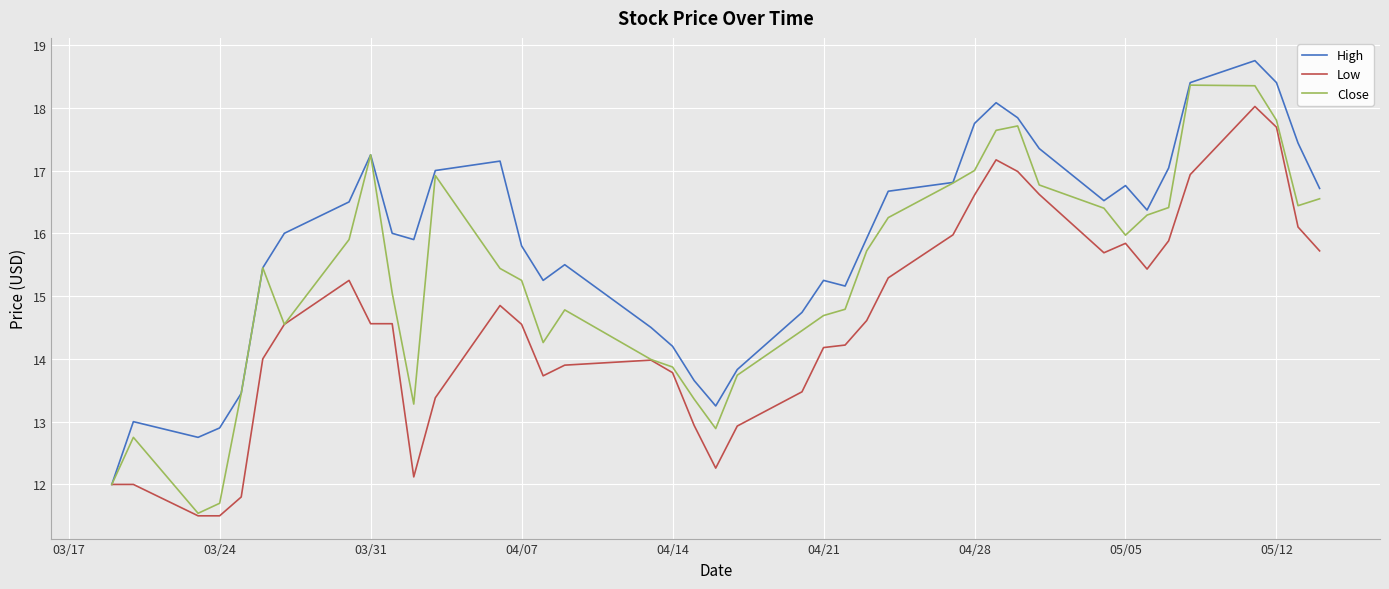

What is the maximum value shown in the chart?

18.8